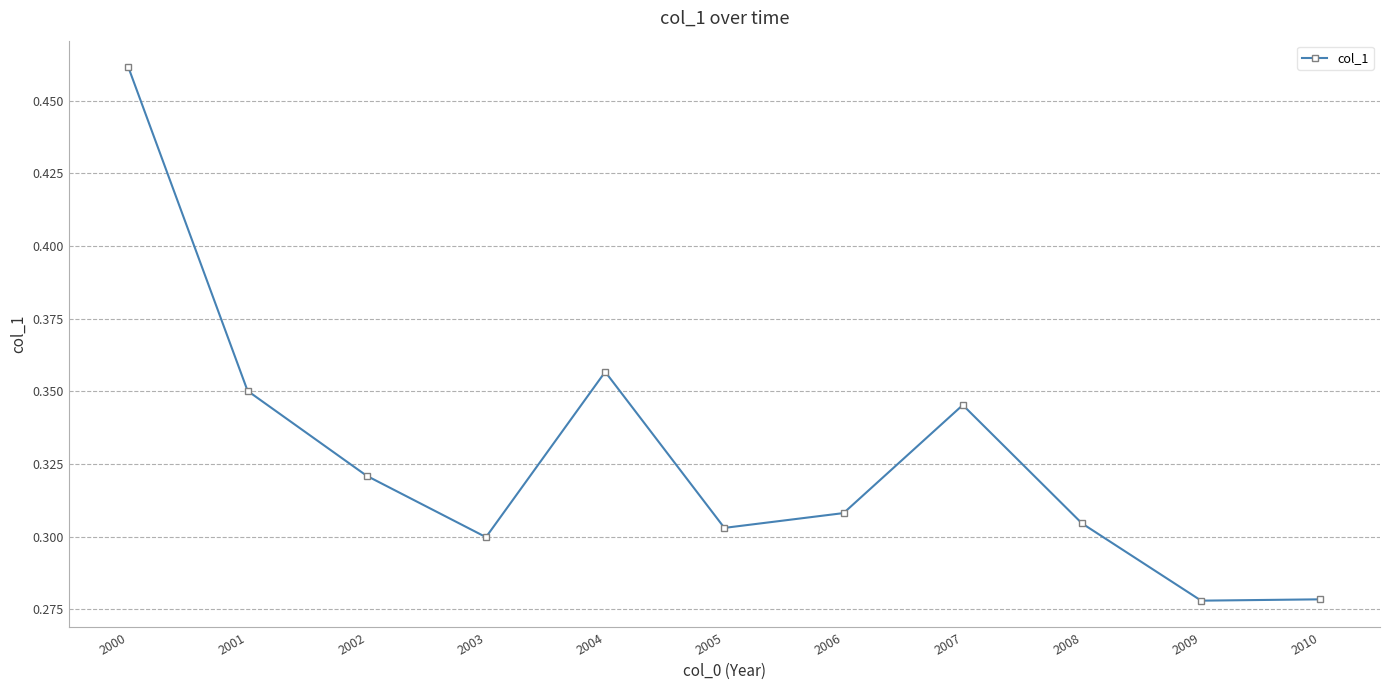

Is it true that the value at 2010 is 0.1?

False